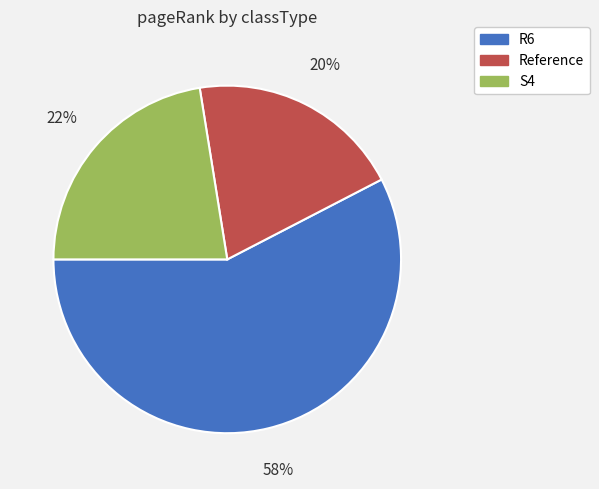

To the nearest percent, what is the combined percentage of Reference and S4?

42%